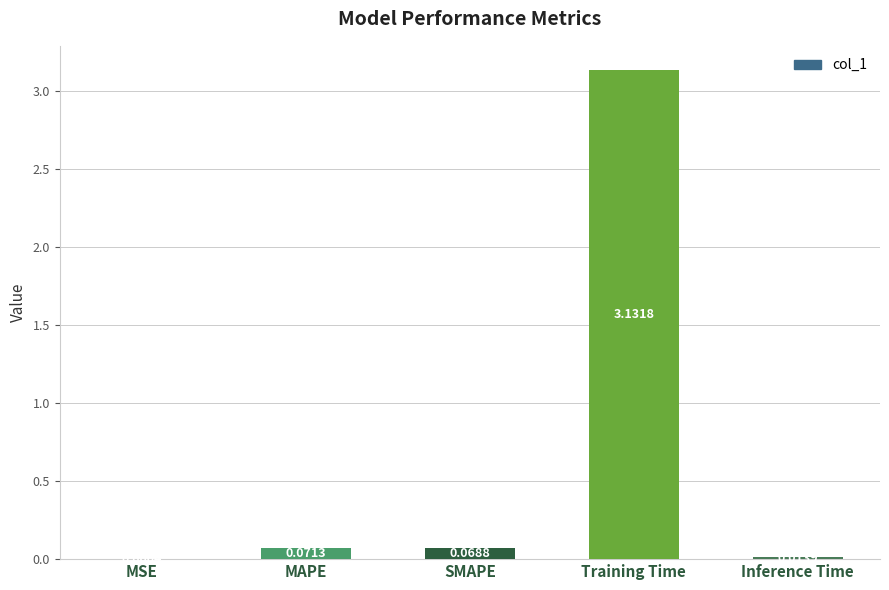

What is the change in value from MSE to Training Time?

+3.1